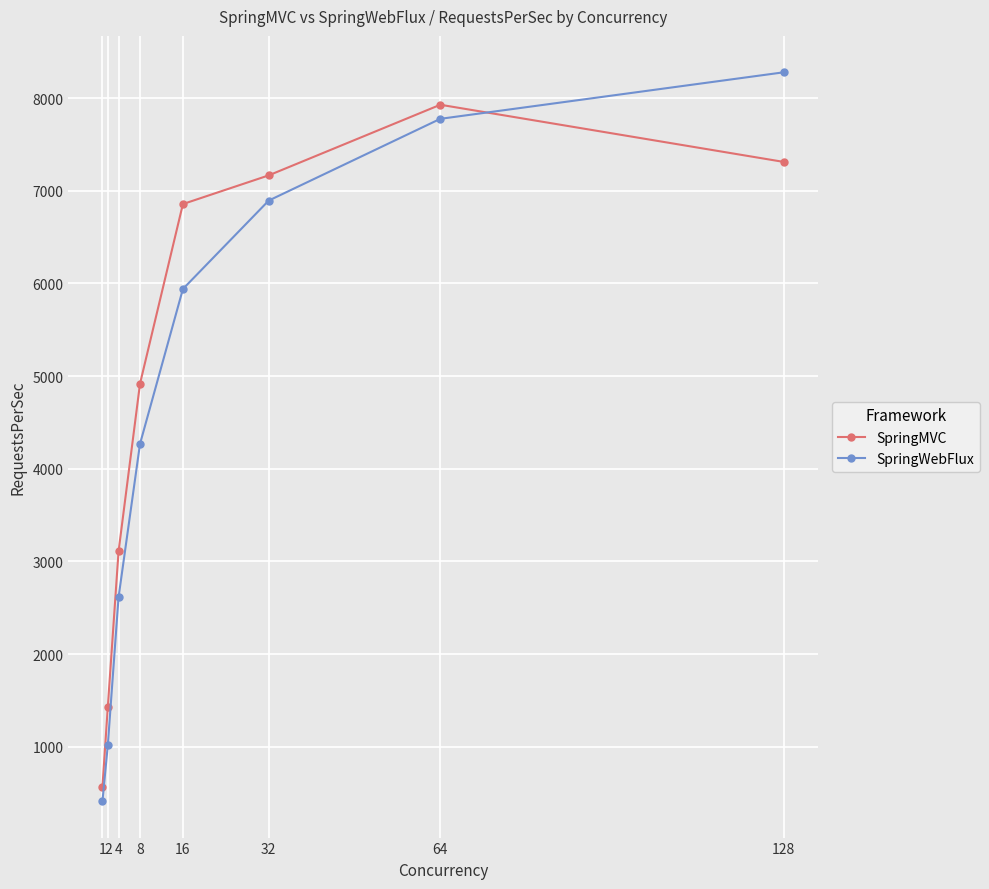

What is the average value of the SpringMVC series?

4912.4